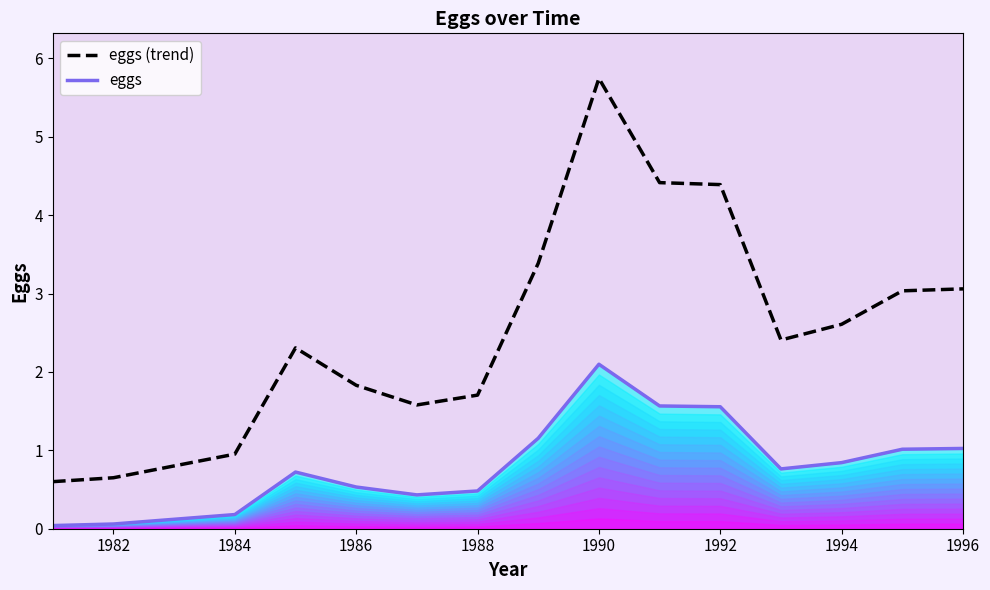

True or false: eggs and eggs (trend) intersect in this chart.

False